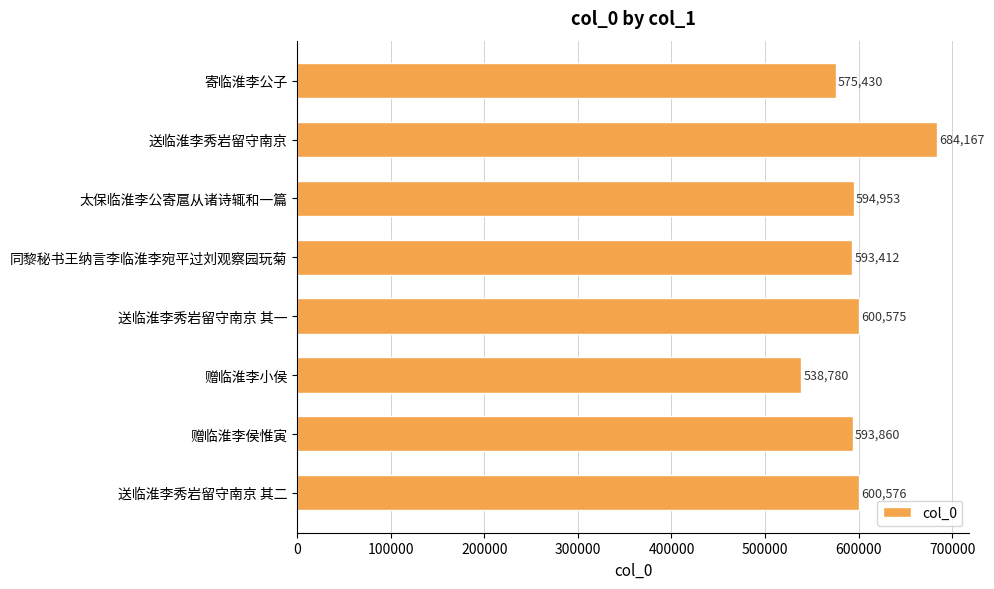

What is the smallest value displayed?

538780